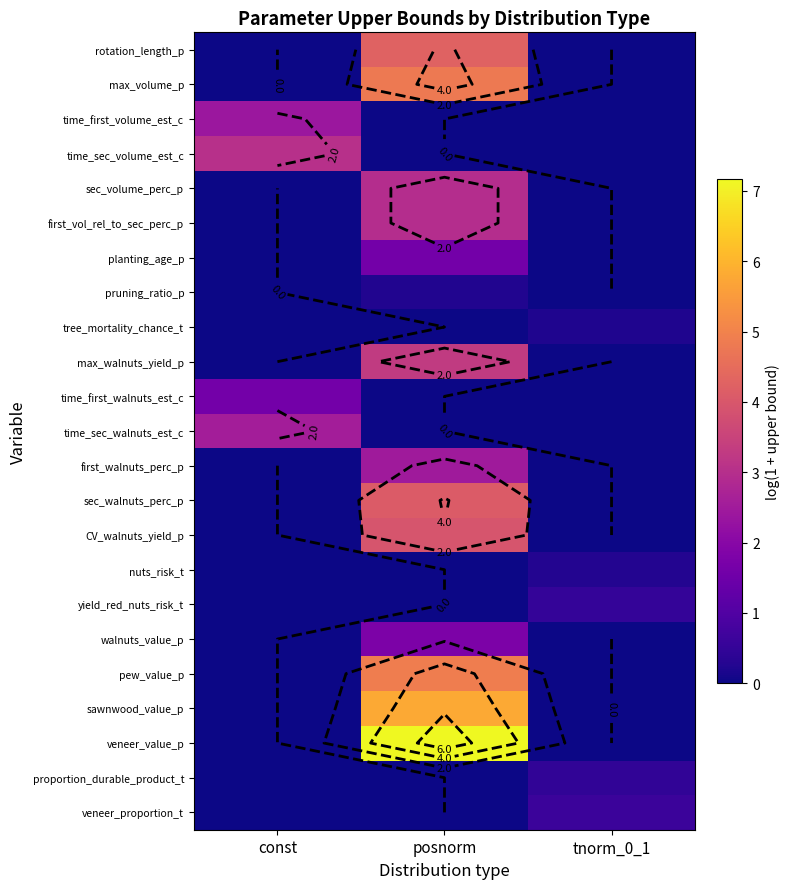

The time_first_walnuts_est_c series shows 1.0 at tnorm_0_1. True or false?

False